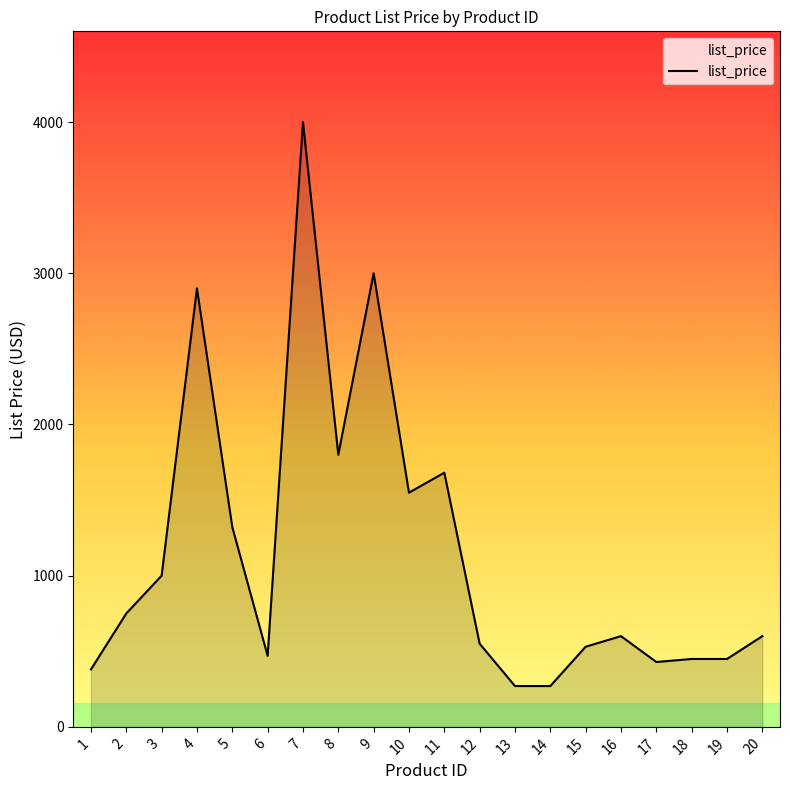

What is the sum of all values?

22997.8